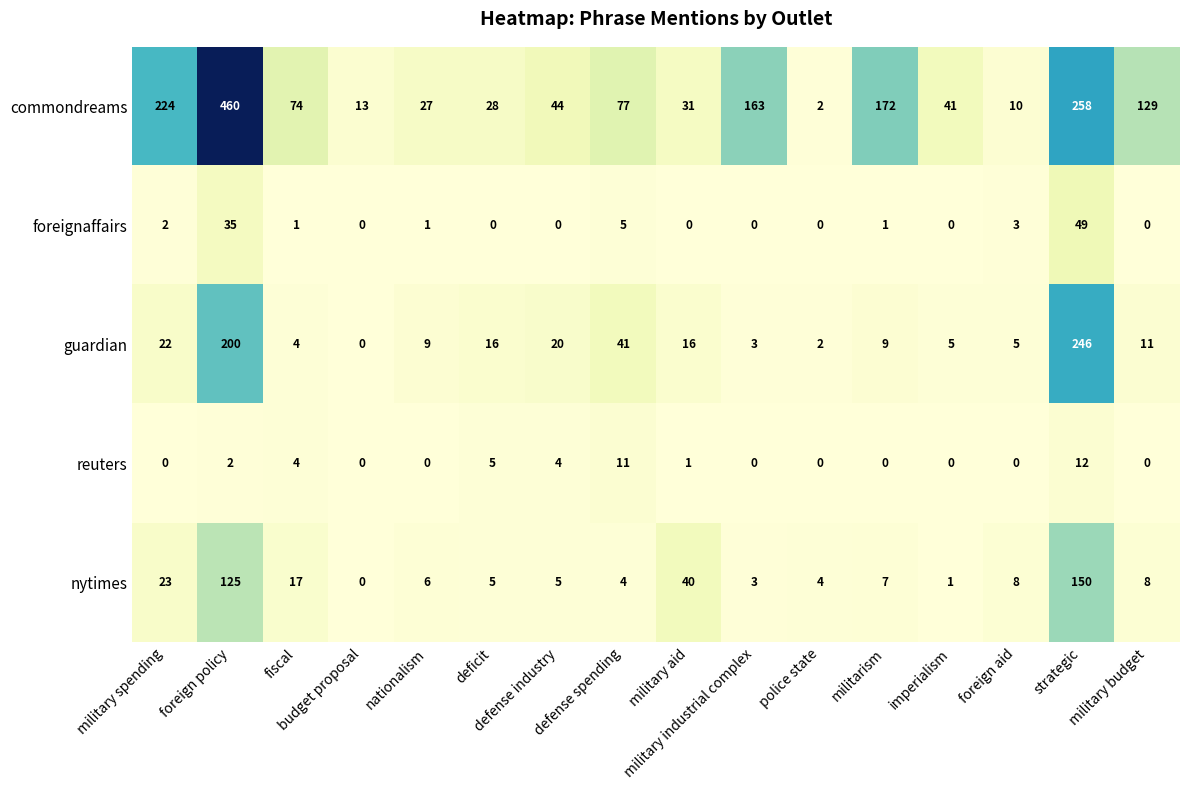

Which series has the largest total across all categories?

commondreams